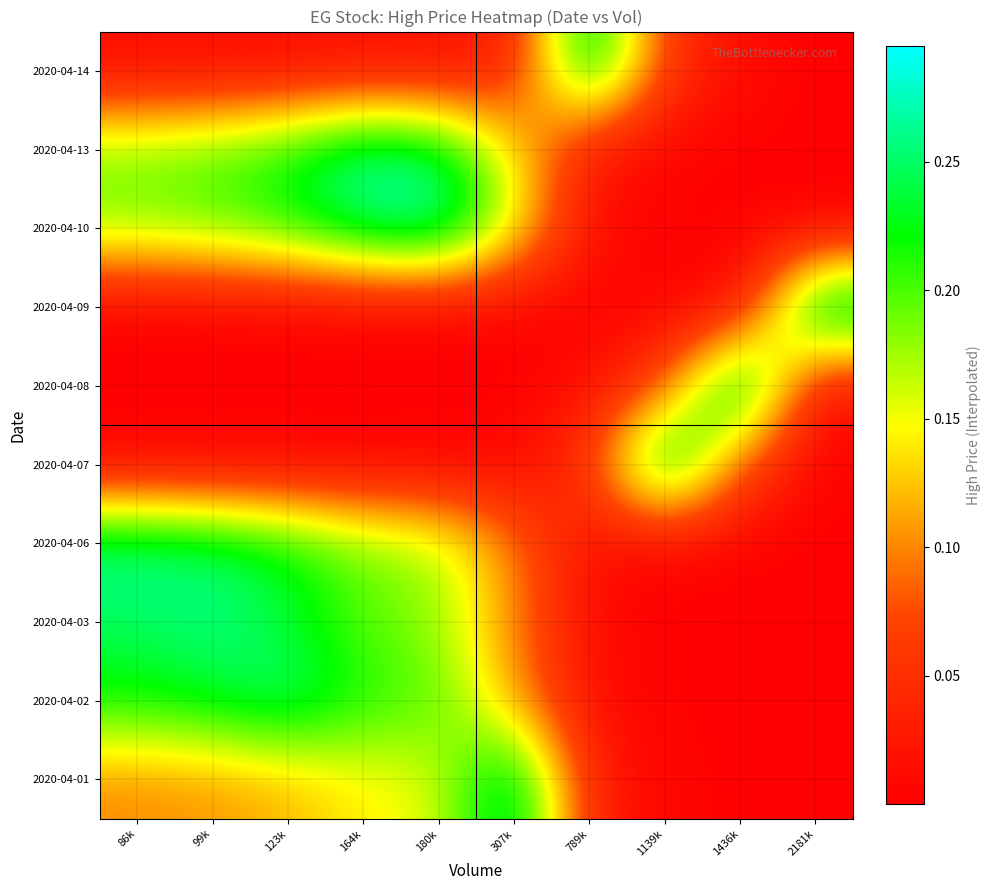

Reading left to right, list all the values displayed in this chart.

2020-04-01: 86k=0.1	99k=0.1	123k=0.1	164k=0.1	180k=0.2	307k=0.3	789k=0.0	1139k=0.0	1436k=0.0	2181k=0.0
2020-04-02: 86k=0.2	99k=0.2	123k=0.3	164k=0.2	180k=0.2	307k=0.1	789k=0.0	1139k=0.0	1436k=0.0	2181k=0.0
2020-04-03: 86k=0.2	99k=0.3	123k=0.2	164k=0.2	180k=0.2	307k=0.1	789k=0.0	1139k=0.0	1436k=0.0	2181k=0.0
2020-04-06: 86k=0.3	99k=0.3	123k=0.2	164k=0.2	180k=0.2	307k=0.1	789k=0.0	1139k=0.0	1436k=0.0	2181k=0.0
2020-04-07: 86k=0.0	99k=0.0	123k=0.0	164k=0.0	180k=0.0	307k=0.0	789k=0.1	1139k=0.3	1436k=0.1	2181k=0.0
2020-04-08: 86k=0.0	99k=0.0	123k=0.0	164k=0.0	180k=0.0	307k=0.0	789k=0.0	1139k=0.1	1436k=0.3	2181k=0.0
2020-04-09: 86k=0.0	99k=0.0	123k=0.0	164k=0.0	180k=0.0	307k=0.0	789k=0.0	1139k=0.0	1436k=0.0	2181k=0.3
2020-04-10: 86k=0.2	99k=0.2	123k=0.2	164k=0.3	180k=0.3	307k=0.2	789k=0.0	1139k=0.0	1436k=0.0	2181k=0.0
2020-04-13: 86k=0.2	99k=0.2	123k=0.2	164k=0.3	180k=0.3	307k=0.1	789k=0.0	1139k=0.0	1436k=0.0	2181k=0.0
2020-04-14: 86k=0.0	99k=0.0	123k=0.0	164k=0.0	180k=0.0	307k=0.0	789k=0.3	1139k=0.1	1436k=0.0	2181k=0.0